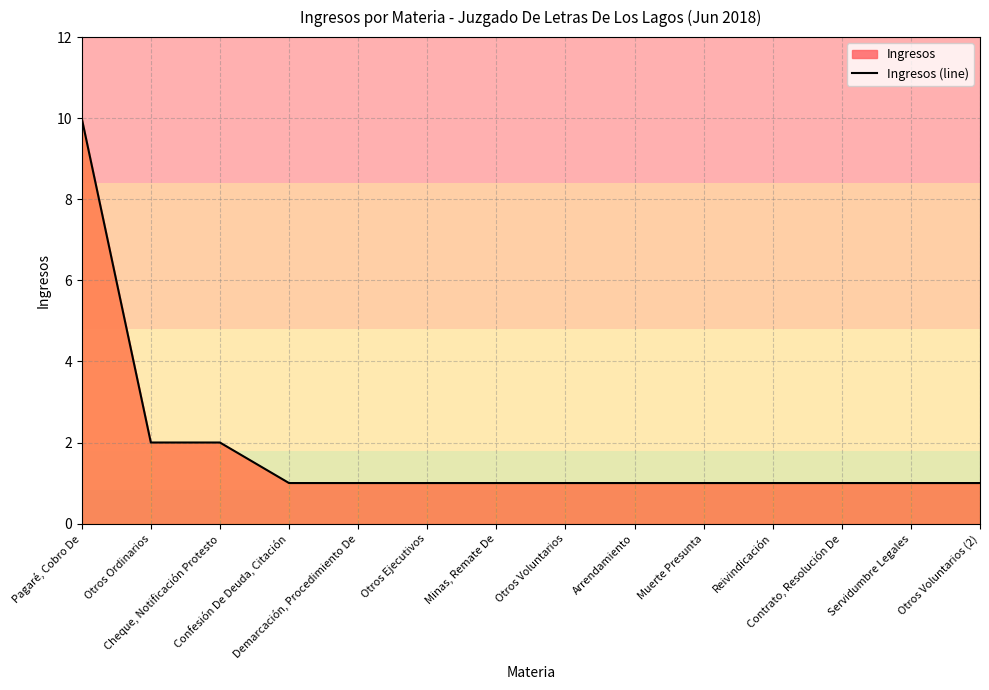

Count the values in the range 1 to 2.

13